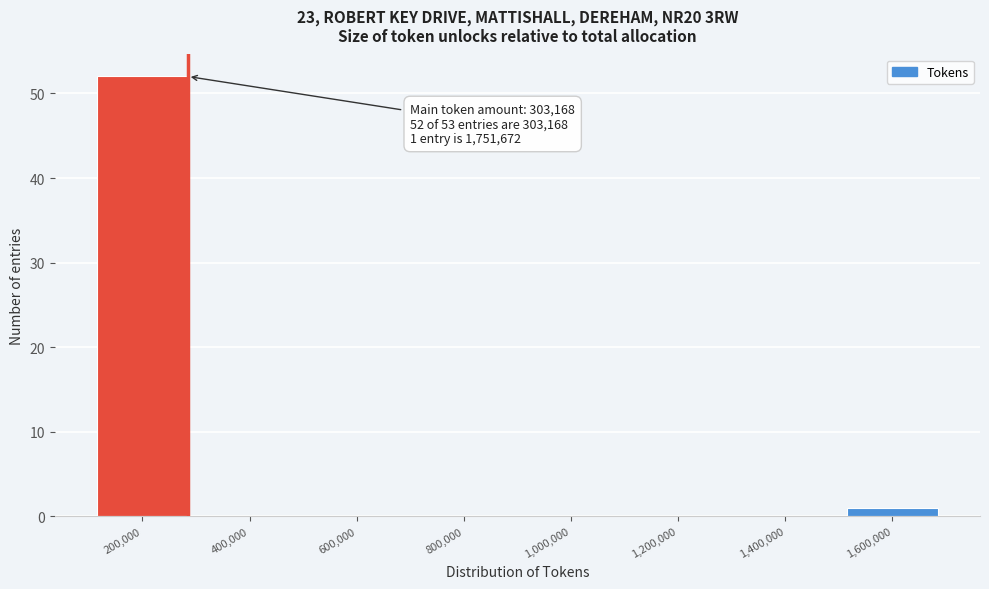

Reading left to right, extract all data points from this chart.

200,000=52	400,000=0	600,000=0	800,000=0	1,000,000=0	1,200,000=0	1,400,000=0	1,600,000=1